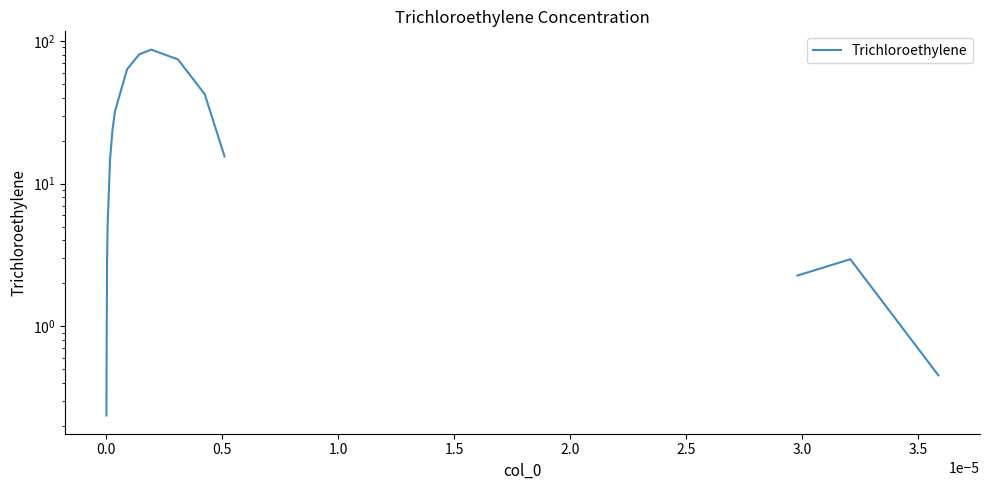

How many data points are above 0?

16